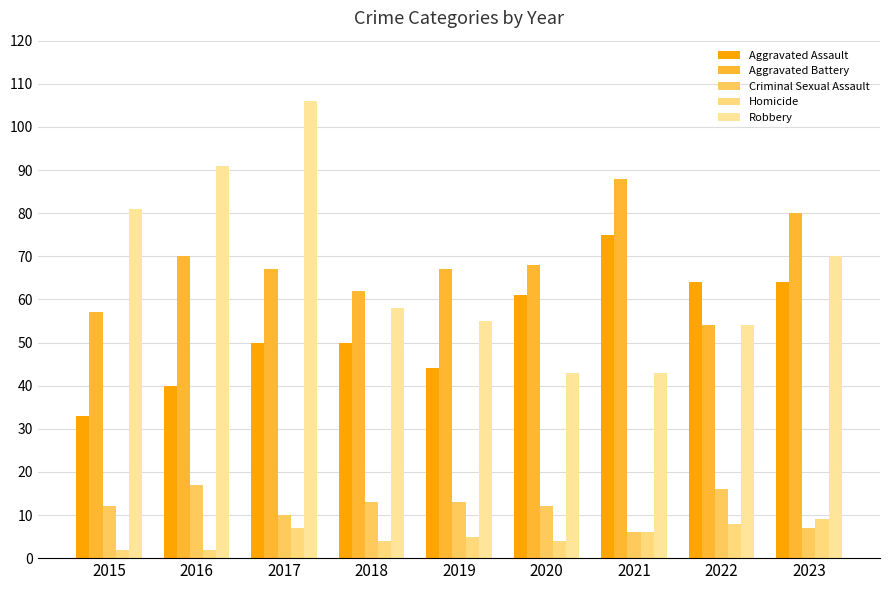

True or false: Criminal Sexual Assault has a value of 12 at 2015.

True